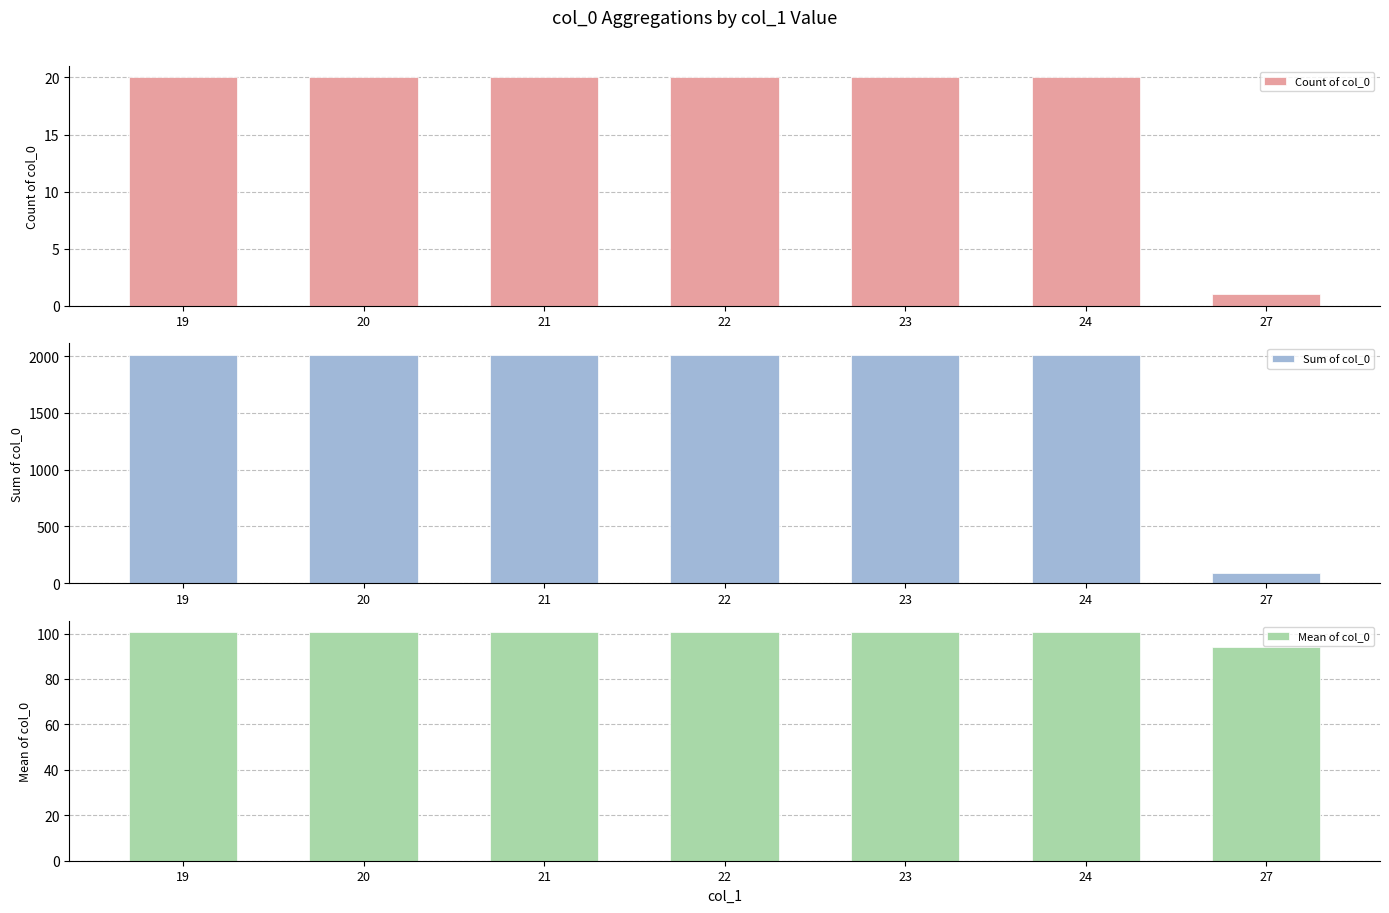

How many values in the Count of col_0 series are below 20?

1